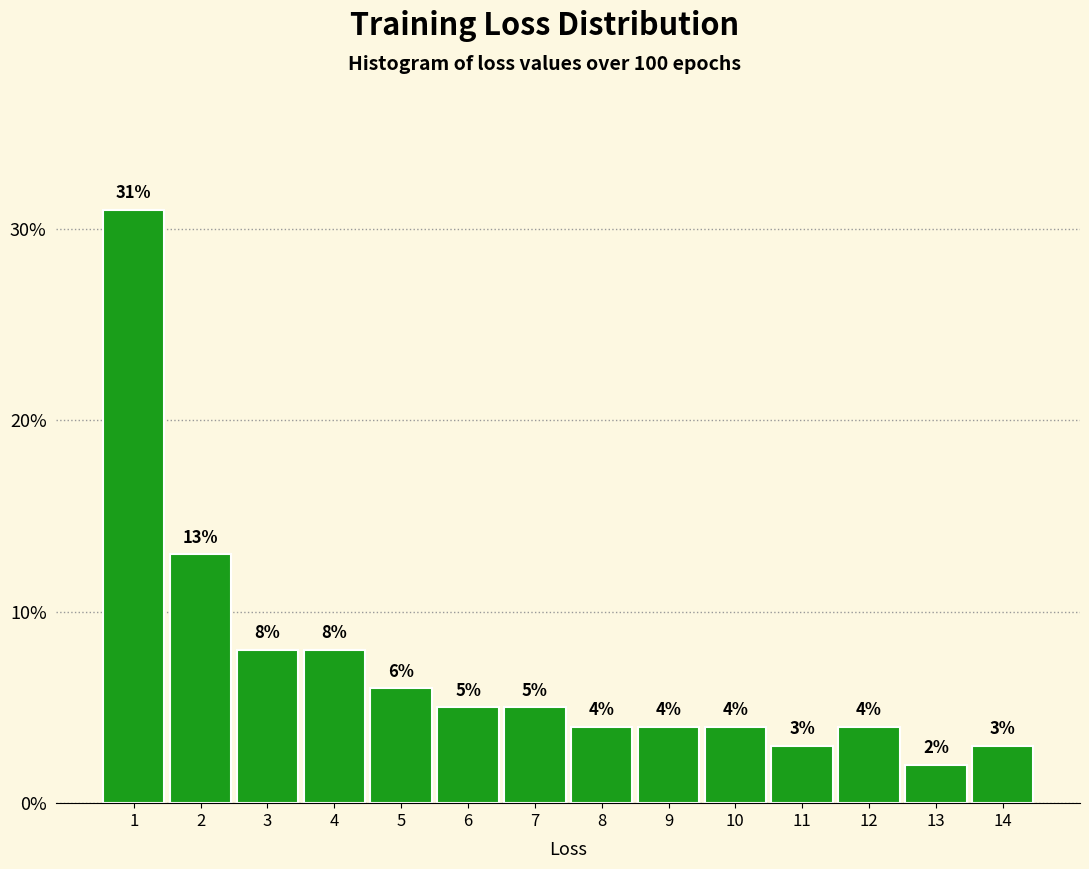

Reading left to right, list all the values displayed in this chart.

1=31	2=13	3=8	4=8	5=6	6=5	7=5	8=4	9=4	10=4	11=3	12=4	13=2	14=3